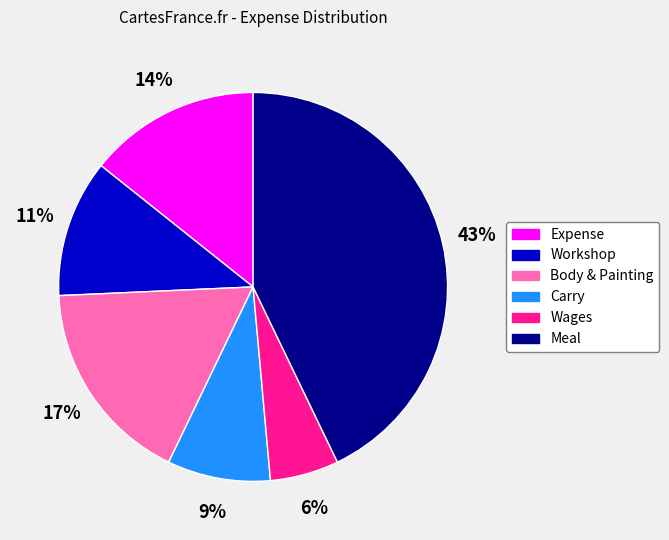

Rank the categories by value from lowest to highest.

Wages, Carry, Workshop, Expense, Body & Painting, Meal